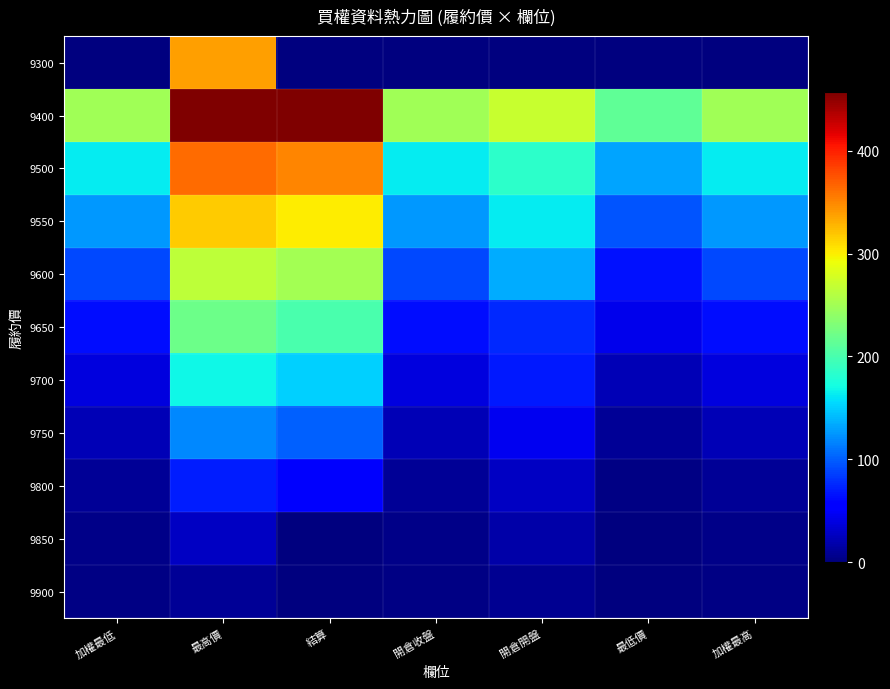

Rank the series at 最高價 from lowest to highest value.

9900, 9850, 9800, 9750, 9700, 9650, 9600, 9550, 9300, 9500, 9400